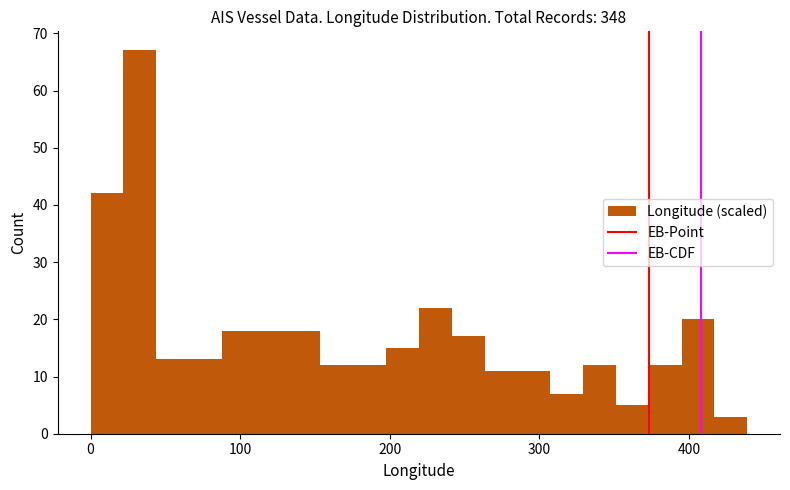

Around what value on the x-axis is the tallest bar? Give the approximate position of its centre, as read against the axis.

30